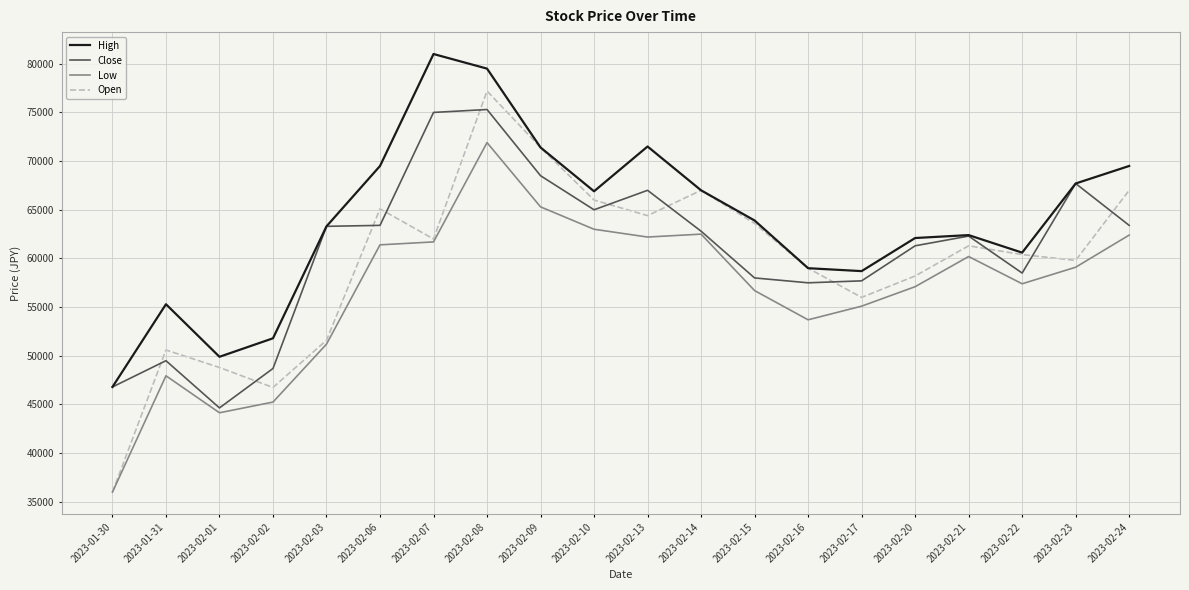

List the series in order of their peak value, highest first.

High, Open, Close, Low